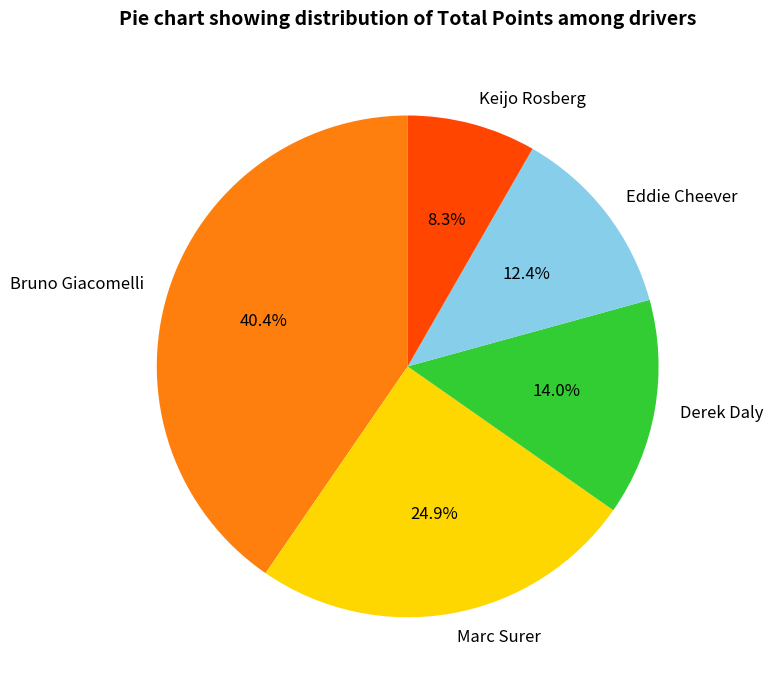

To the nearest percent, what is the combined percentage of Eddie Cheever and Derek Daly?

26%